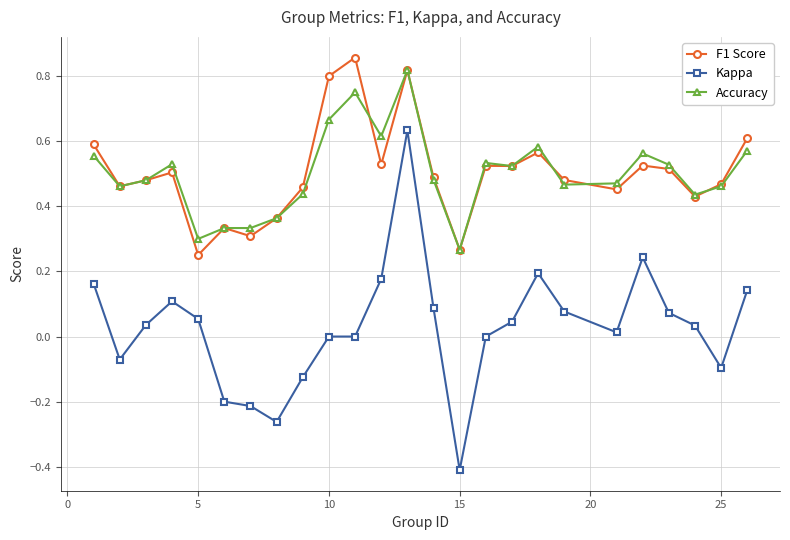

What is the minimum value for Kappa?

-0.4